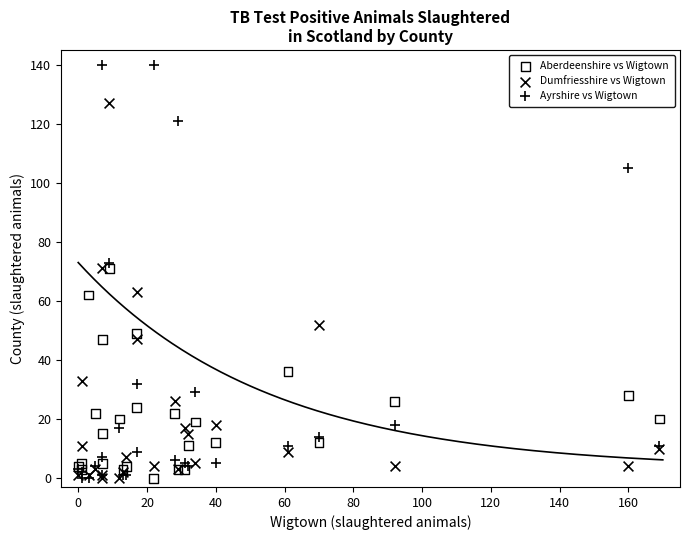

Which series has the largest Y range (max minus min)?

Ayrshire vs Wigtown